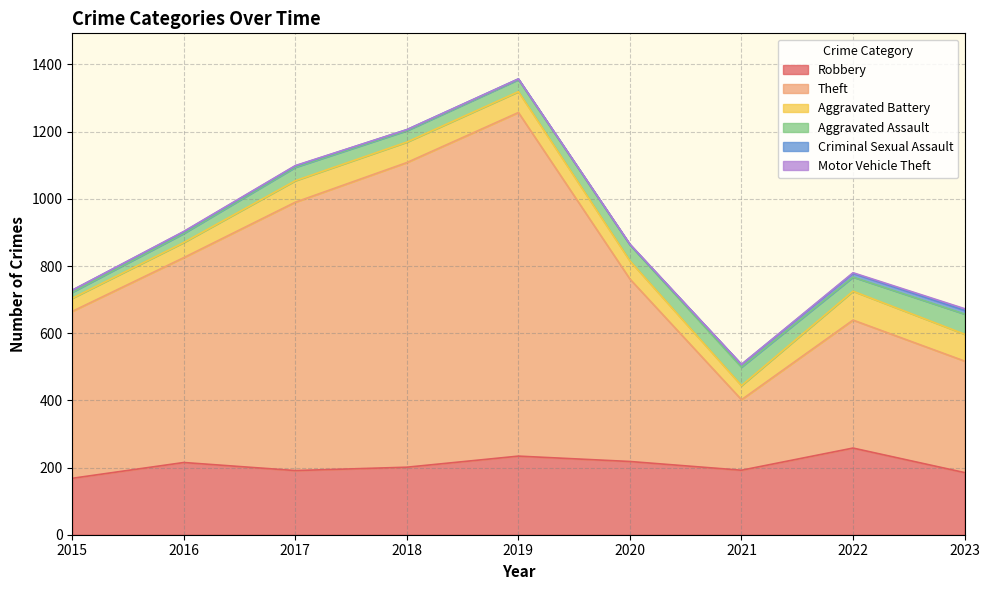

How many values in the Aggravated Battery series exceed 61?

4